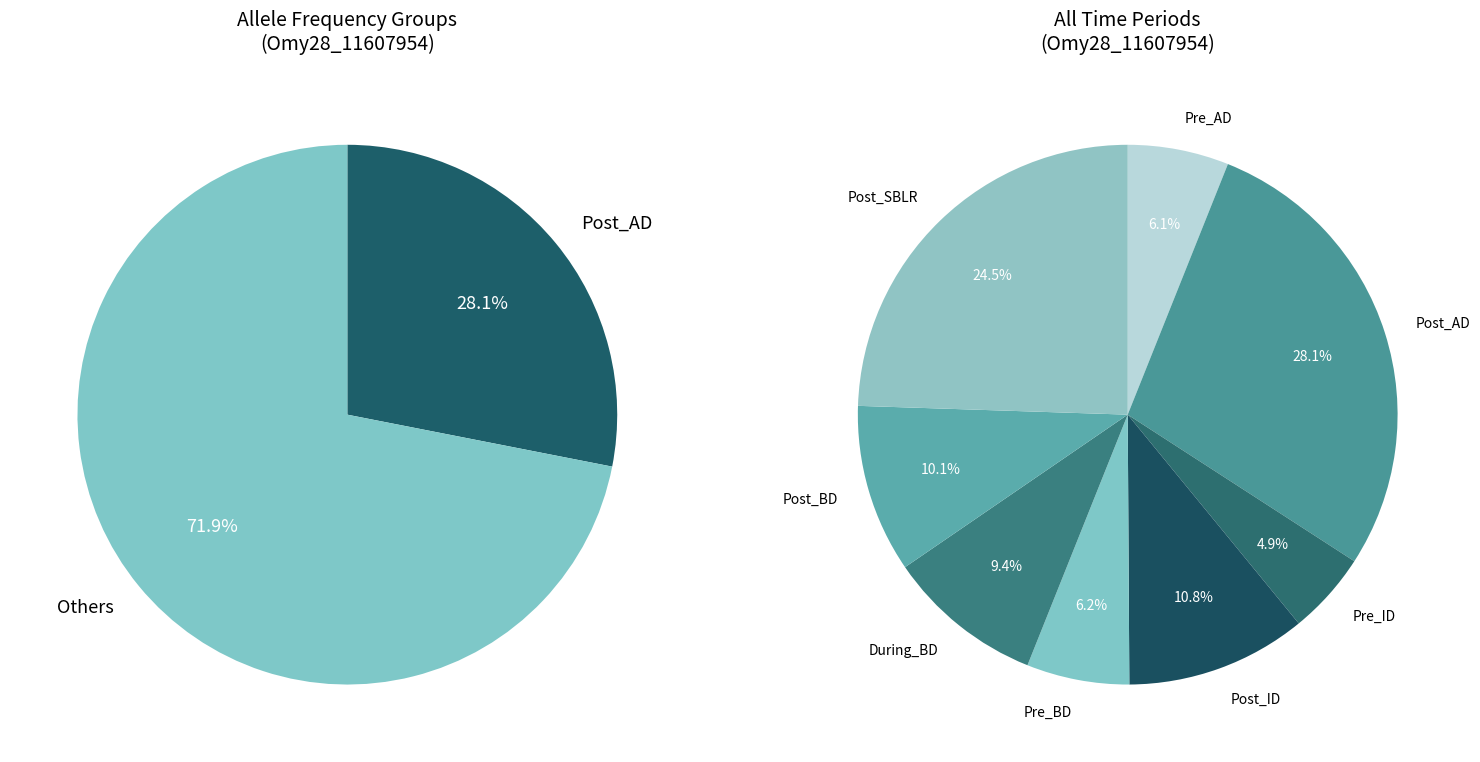

To the nearest percent, what portion does Post_AD represent?

28%